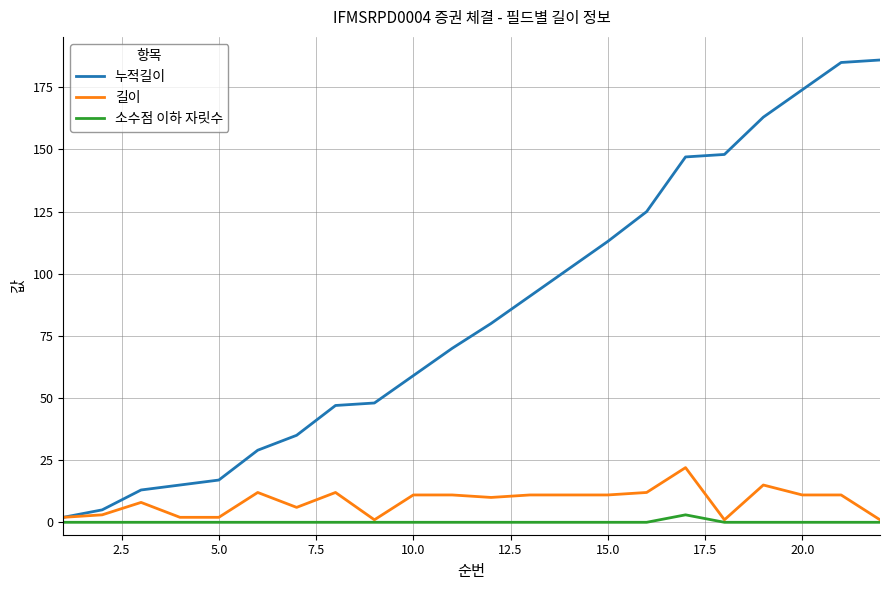

What is the sum of all 소수점 이하 자릿수 values?

3